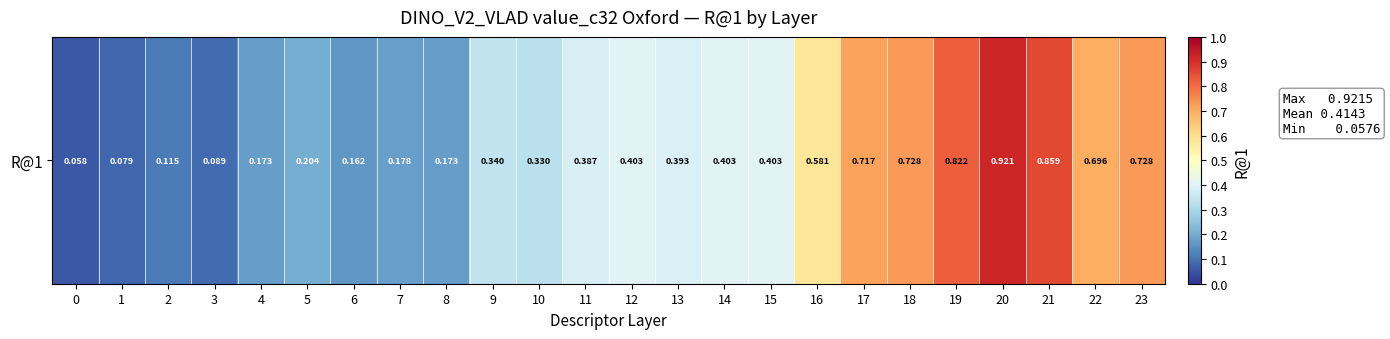

Which category has the highest value across all series?

20